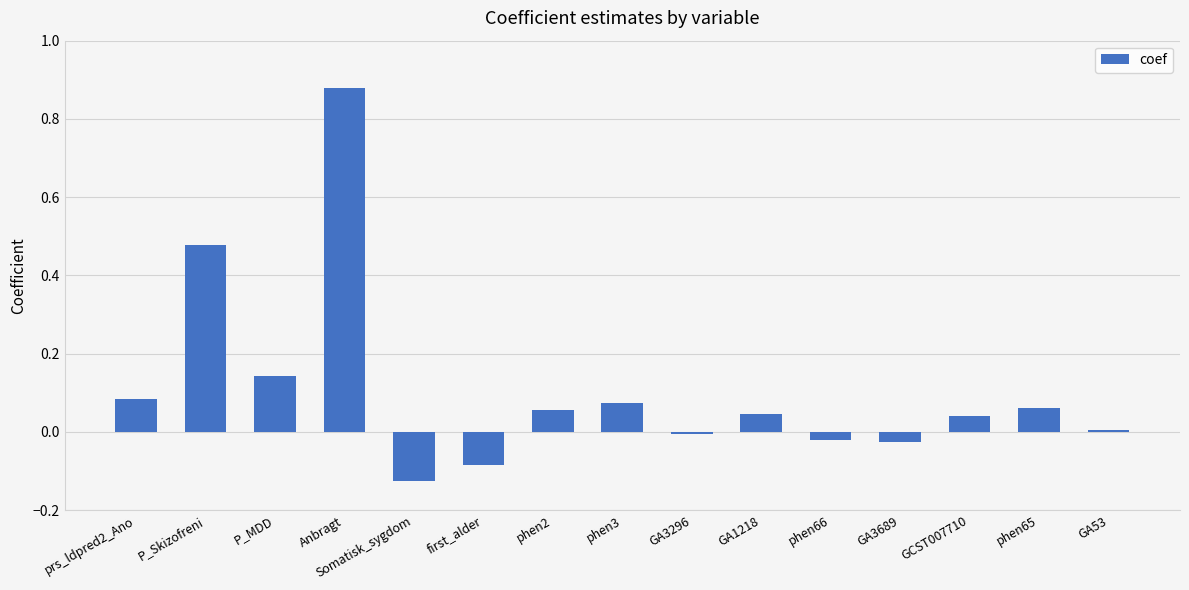

Which has a higher value, Somatisk_sygdom or prs_ldpred2_Ano?

prs_ldpred2_Ano